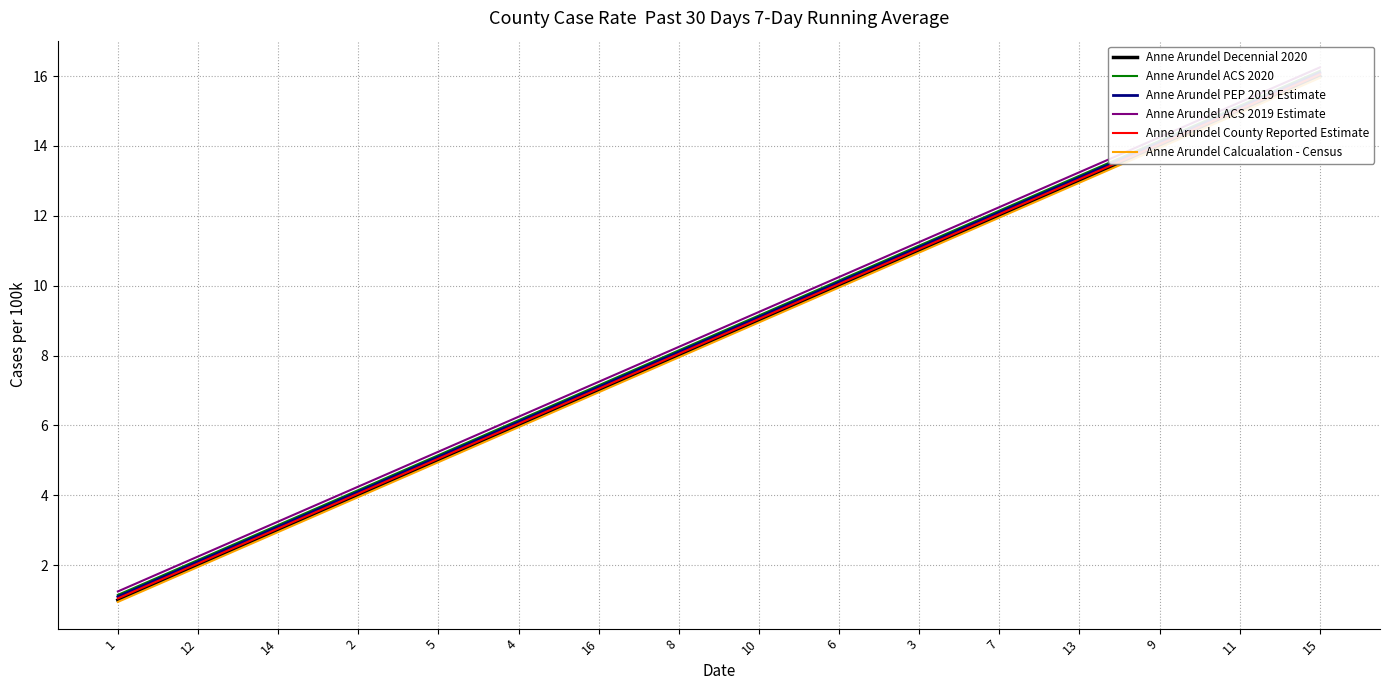

At which label does Anne Arundel ACS 2020 first exceed 9?

10